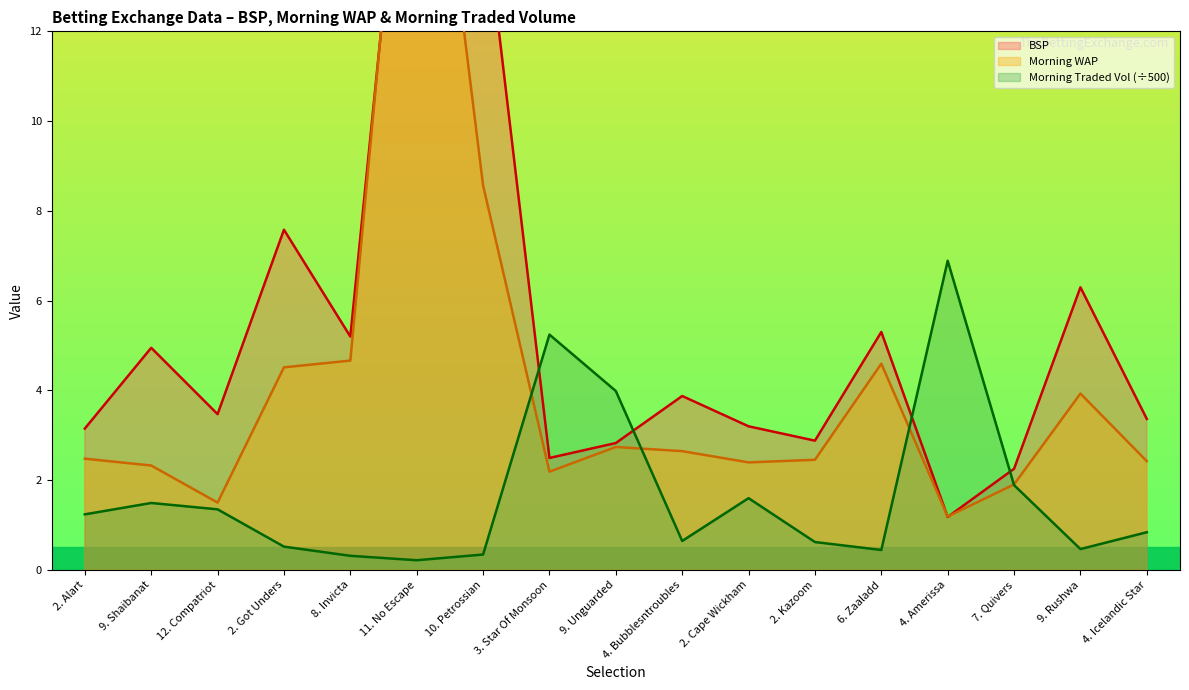

What is the lowest value of the MORNINGWAP series?

1.2